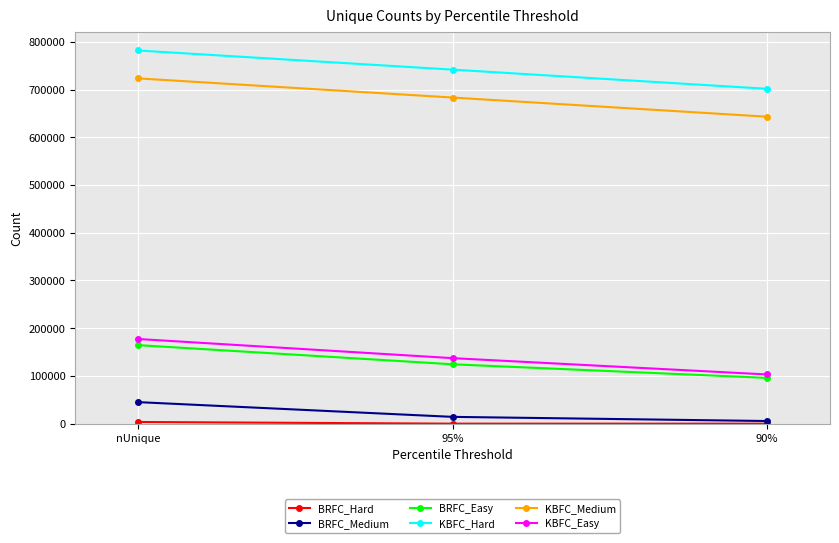

True or false: BRFC_Medium has a value of 45202 at nUnique.

True